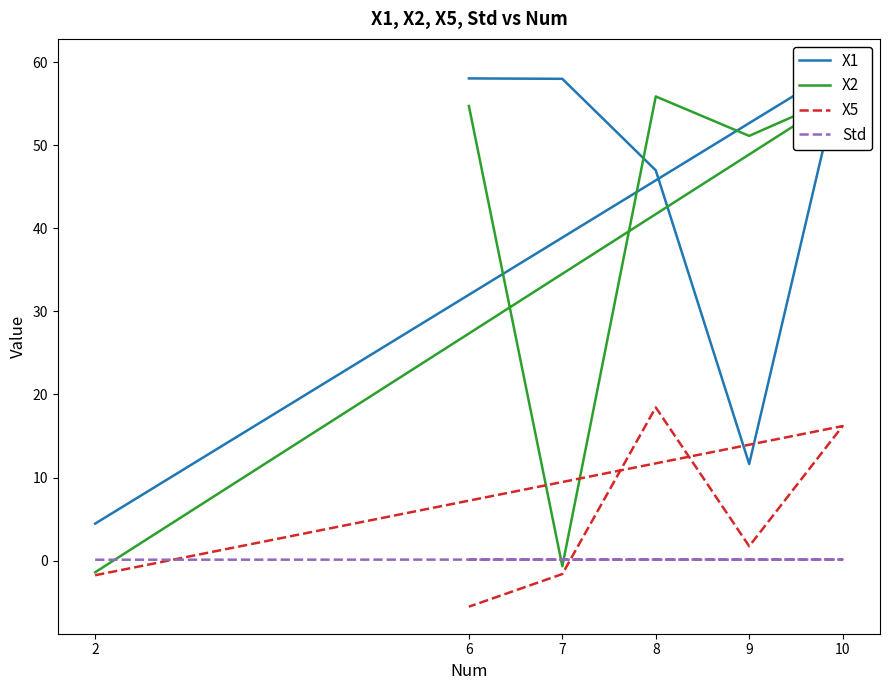

Reading left to right, extract all data points from this chart.

X1: 2=4.5	10=59.6	9=11.6	8=47.0	7=58.0	6=58.1
X2: 2=-1.4	10=56.1	9=51.1	8=55.9	7=-0.7	6=54.7
X5: 2=-1.8	10=16.2	9=1.7	8=18.4	7=-1.6	6=-5.6
Std: 2=0.1	10=0.1	9=0.1	8=0.1	7=0.1	6=0.1